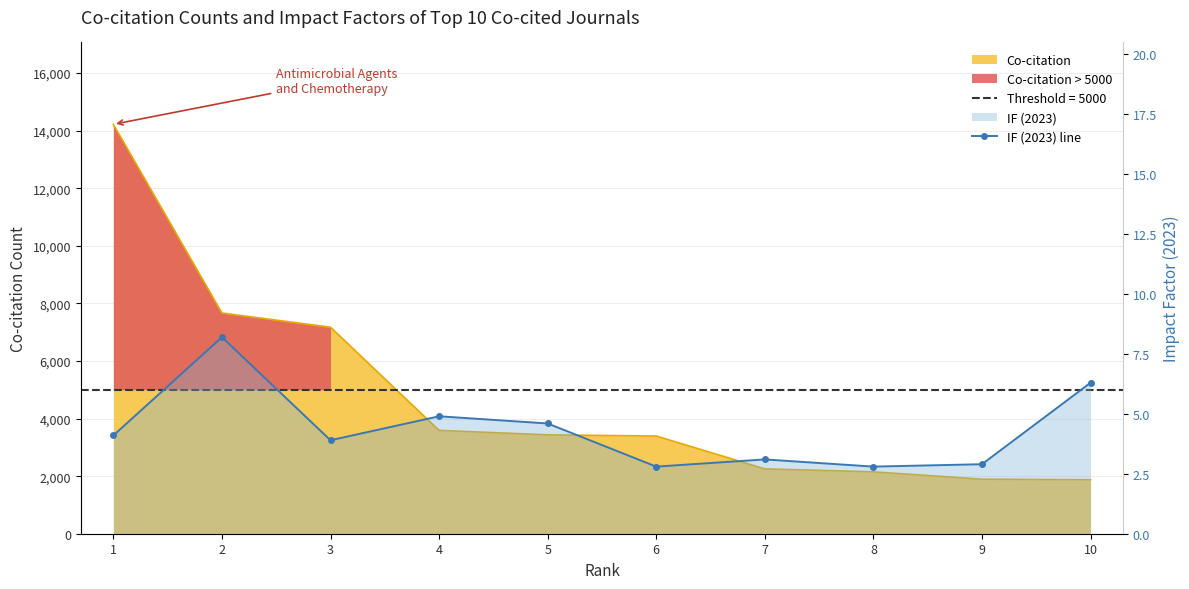

Which category has the lowest value across all series?

6